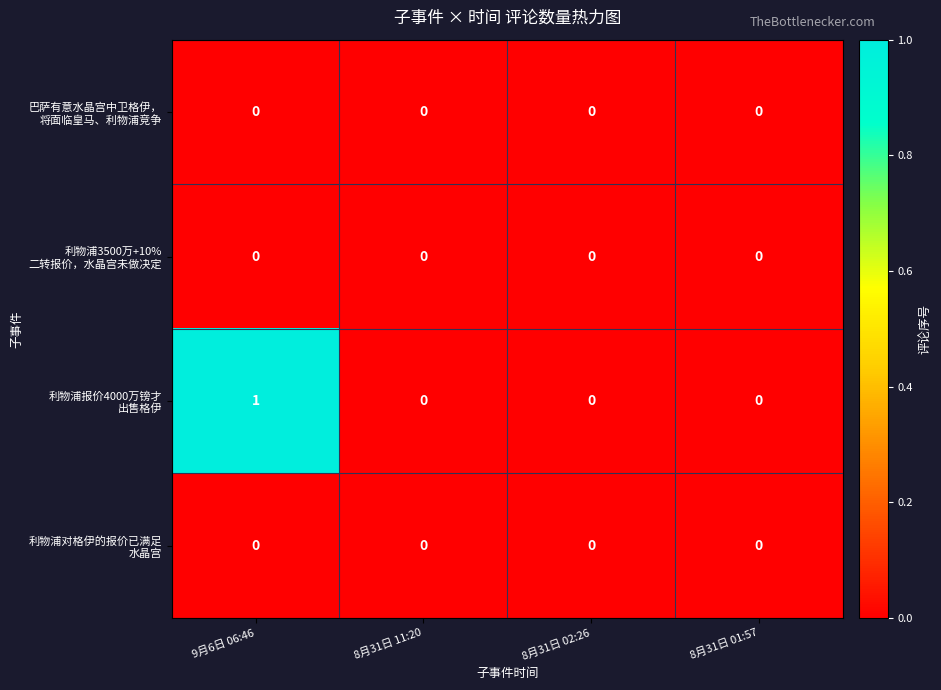

At which category is the sum across all series the highest?

9月6日 06:46